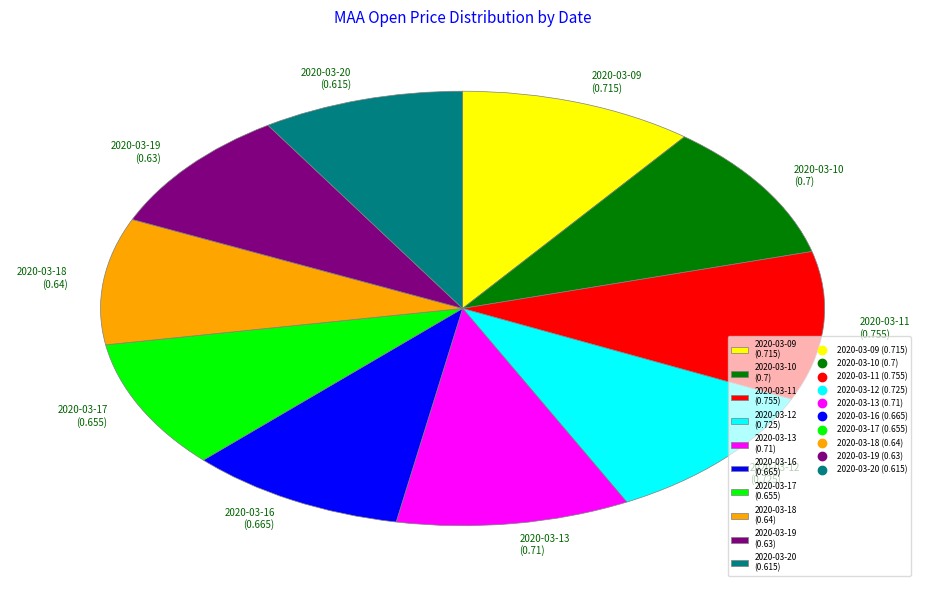

Does 2020-03-16 (0.665) represent more than half of the total?

No